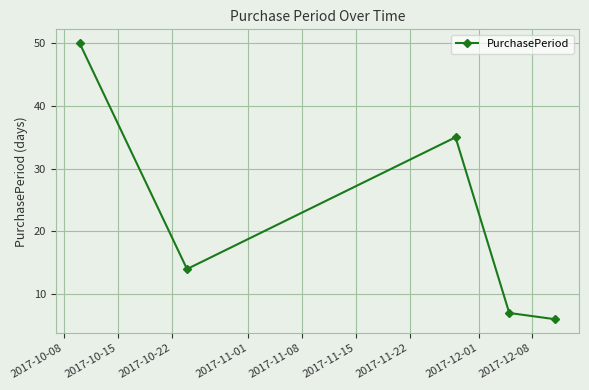

What is the average value?

22